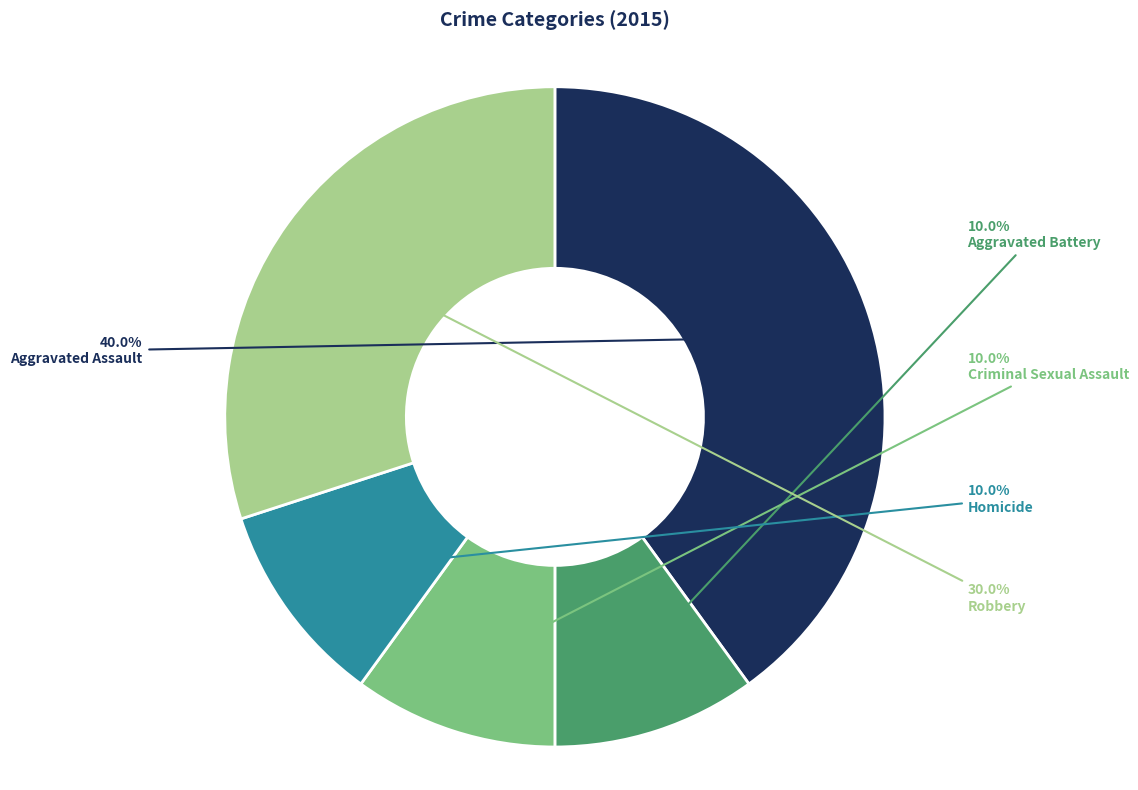

Does Robbery represent more than half of the total?

No